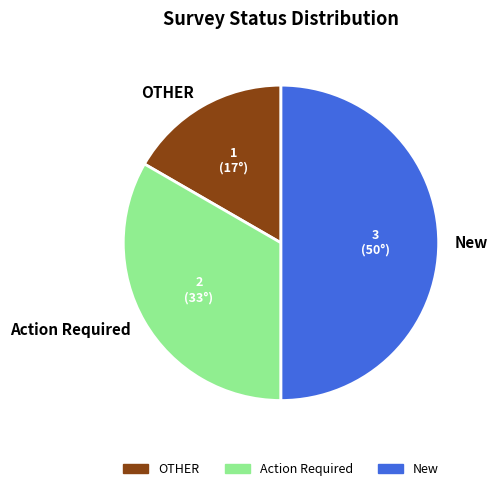

Between Action Required and New, which is larger?

New